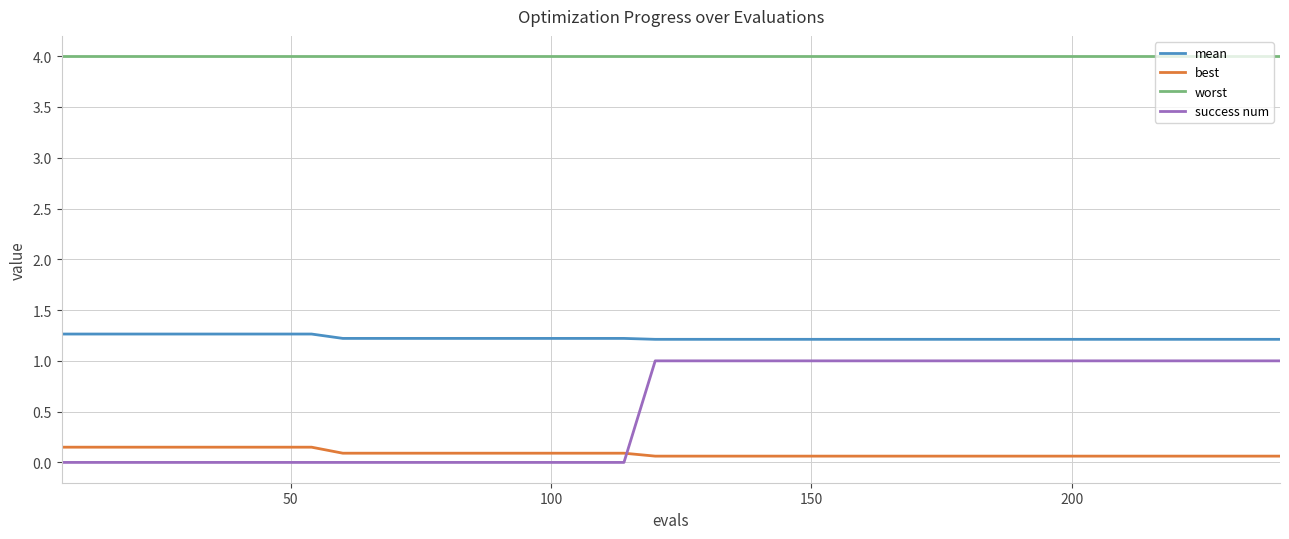

What is the maximum value shown in the chart?

4.0